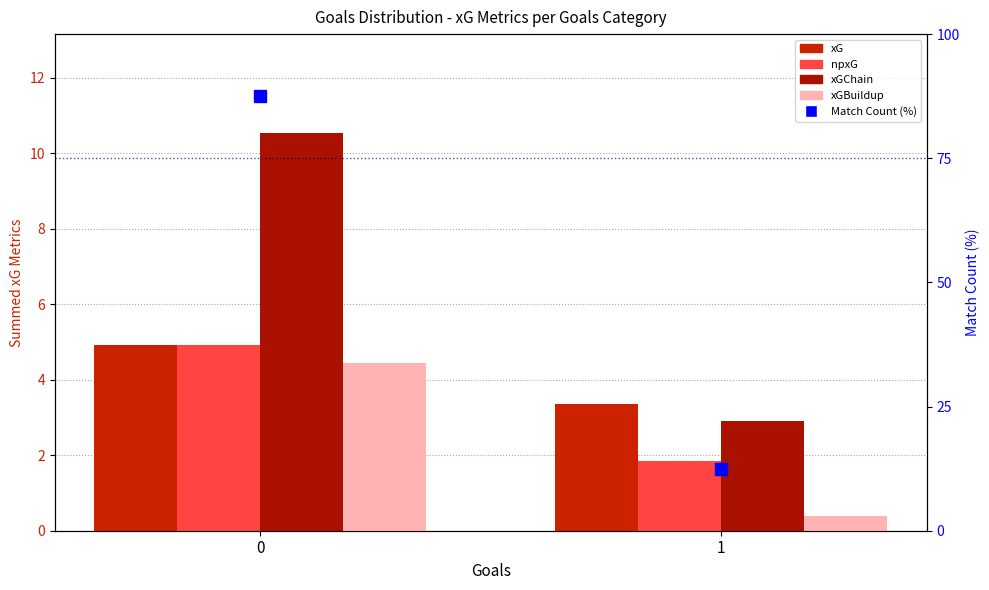

What is the difference between the maximum and minimum values in the xG series?

1.6